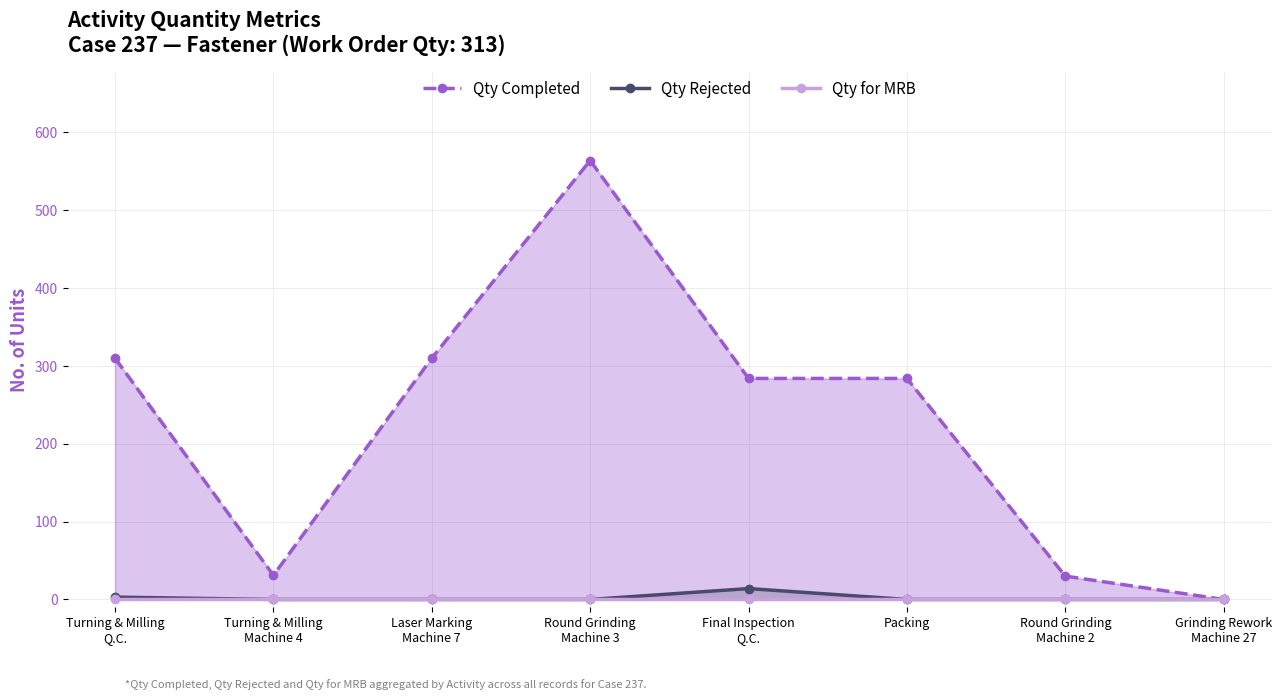

What is the average value of the Qty Rejected series?

2